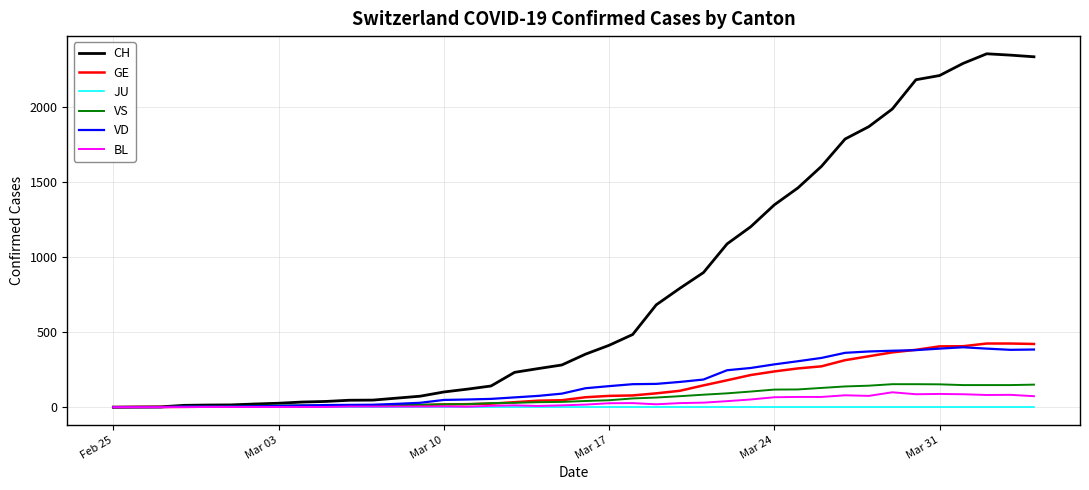

Which series has the widest spread of values?

CH